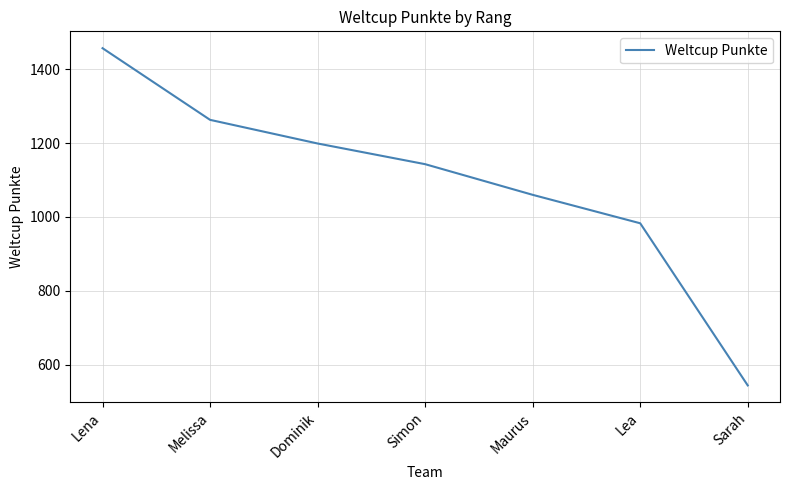

List the labels in order of value, smallest first.

Sarah, Lea, Maurus, Simon, Dominik, Melissa, Lena